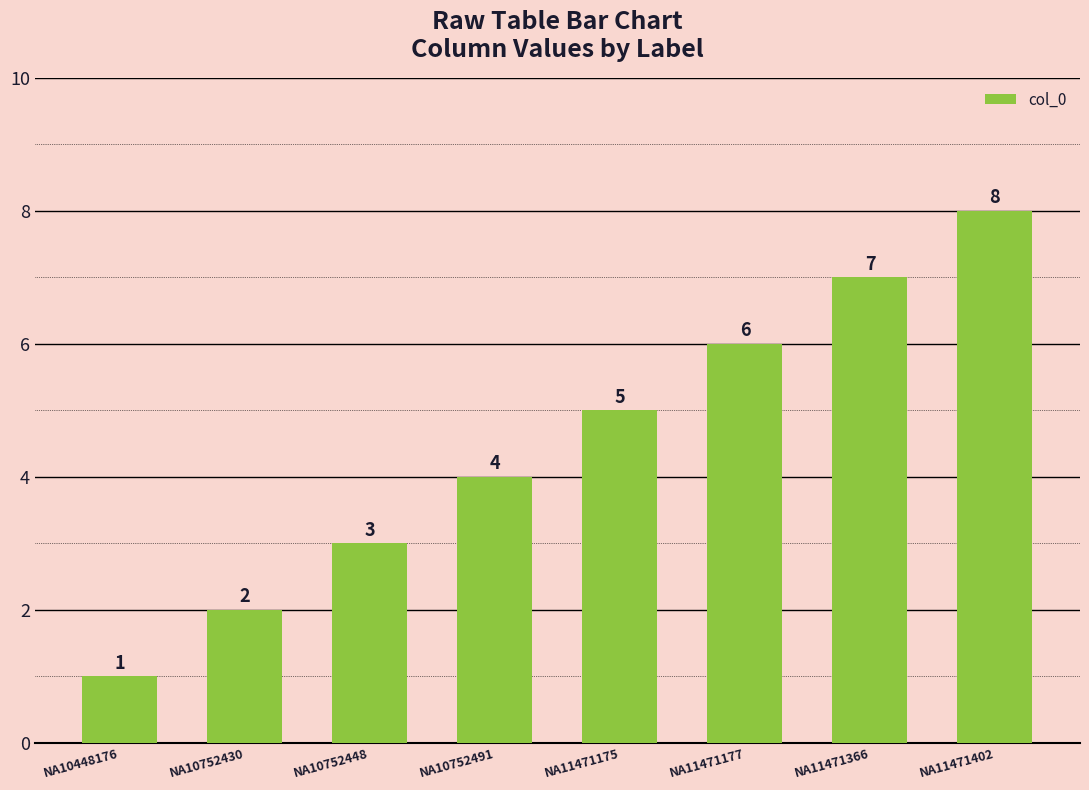

Reading left to right, list all the values displayed in this chart.

NA10448176=1	NA10752430=2	NA10752448=3	NA10752491=4	NA11471175=5	NA11471177=6	NA11471366=7	NA11471402=8